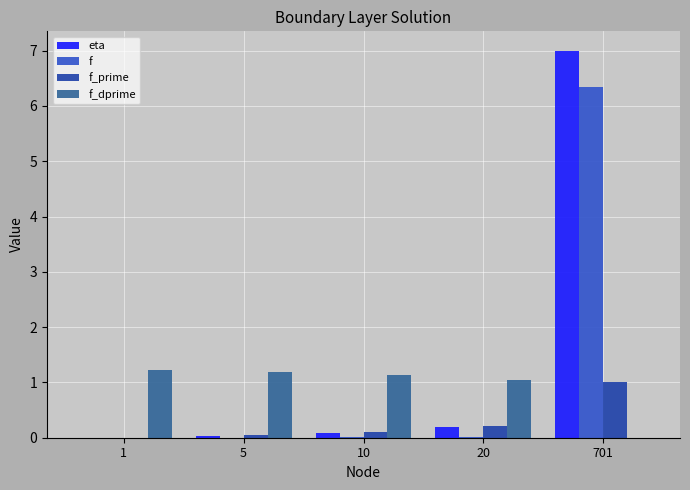

At which category is the sum across all series the highest?

701